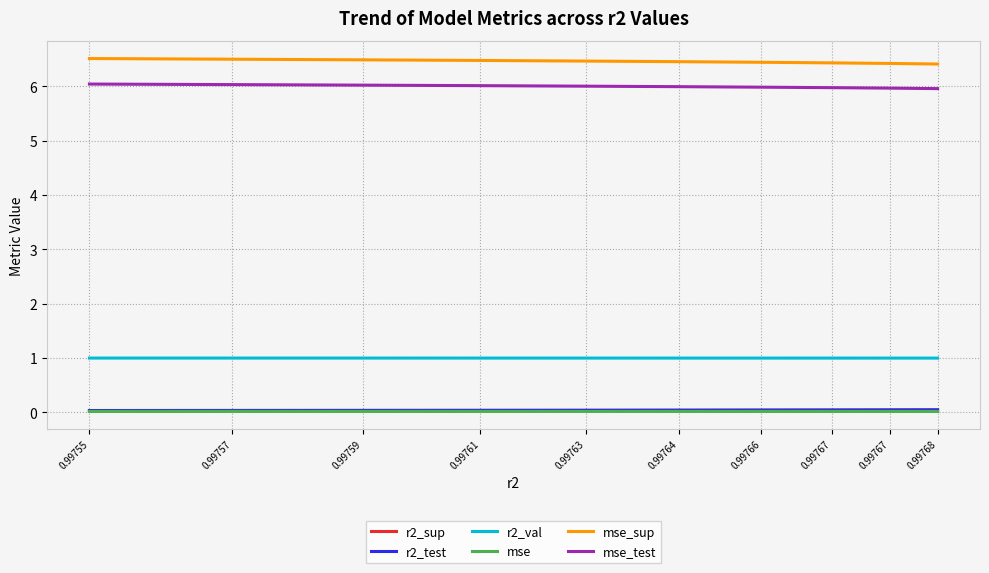

How many mse_sup values are between 6 and 7?

10